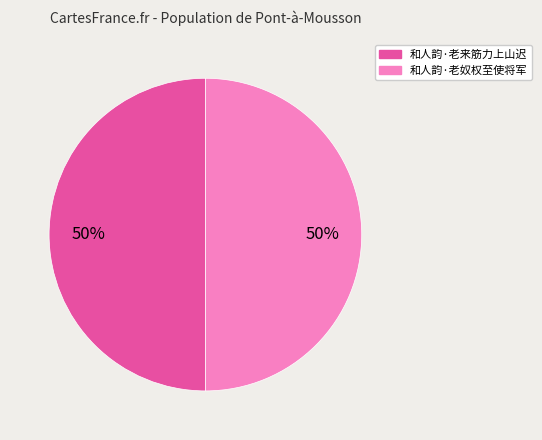

What is the ratio of the value at 和人韵·老来筋力上山迟 to the value at 和人韵·老奴权至使将军?

1.0